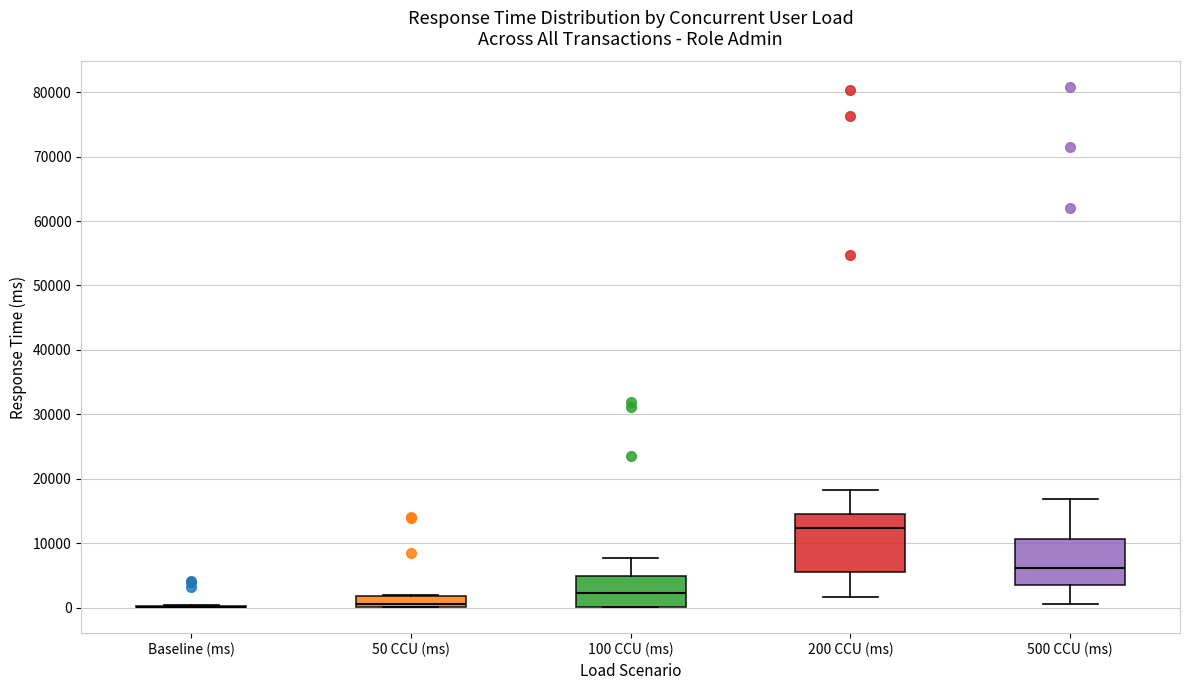

Reading left to right, read every box against the y-axis: the position of its median line, the range the box covers, and the ends of its whiskers. The values are not printed on the chart, so give them approximately, as read against the axis.

Baseline (ms): box collapsed to a line at 0, whiskers 0 to 0
50 CCU (ms): median 1000, box 0 to 2000, whiskers 0 to 2000
100 CCU (ms): median 2000, box 0 to 5000, whiskers 0 to 8000
200 CCU (ms): median 12000, box 6000 to 14000, whiskers 2000 to 18000
500 CCU (ms): median 6000, box 3000 to 11000, whiskers 0 to 17000